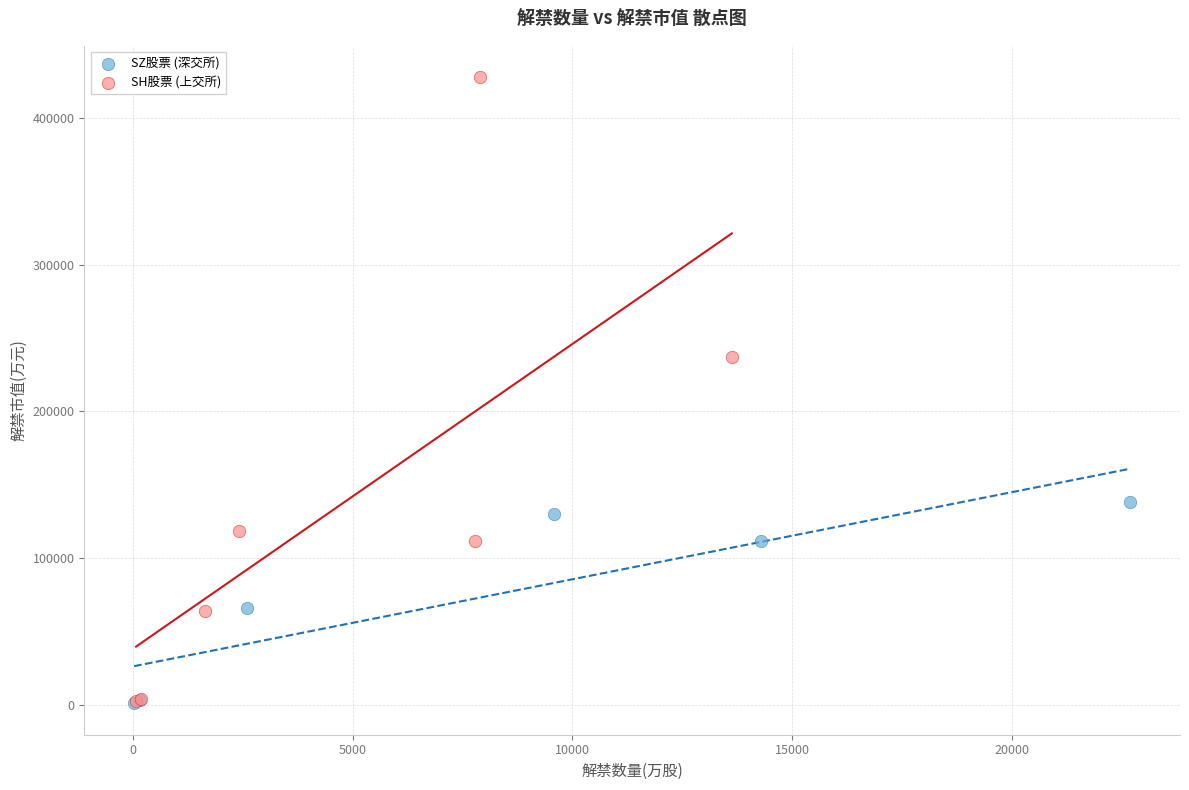

Which series has the largest Y range (max minus min)?

SH股票 (上交所)